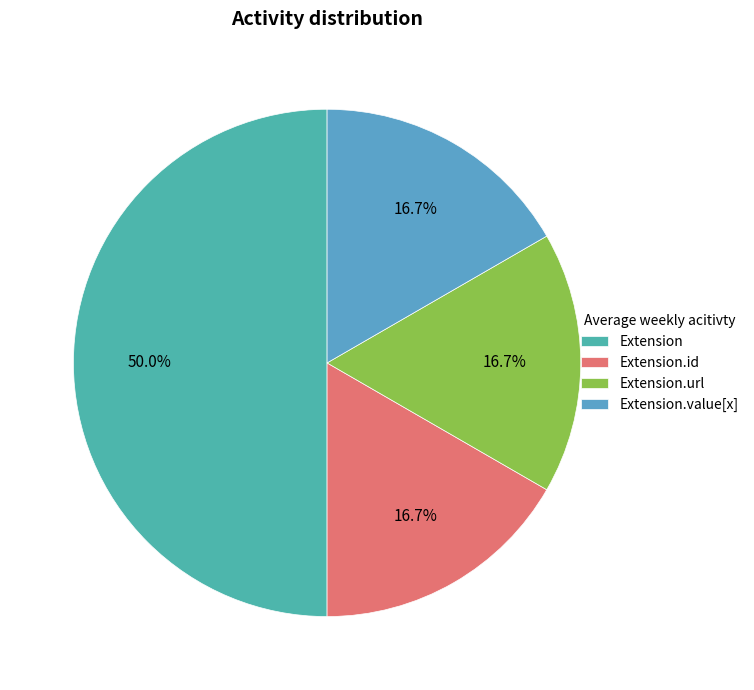

To the nearest percent, what is the average slice percentage?

25%